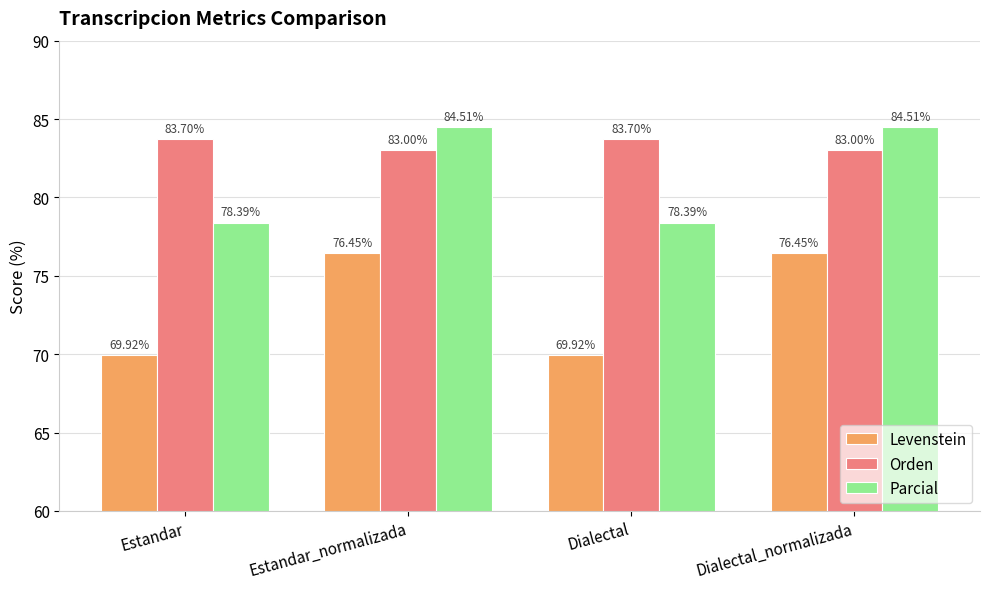

Which series changed the most between Dialectal and Dialectal_normalizada?

Levenstein